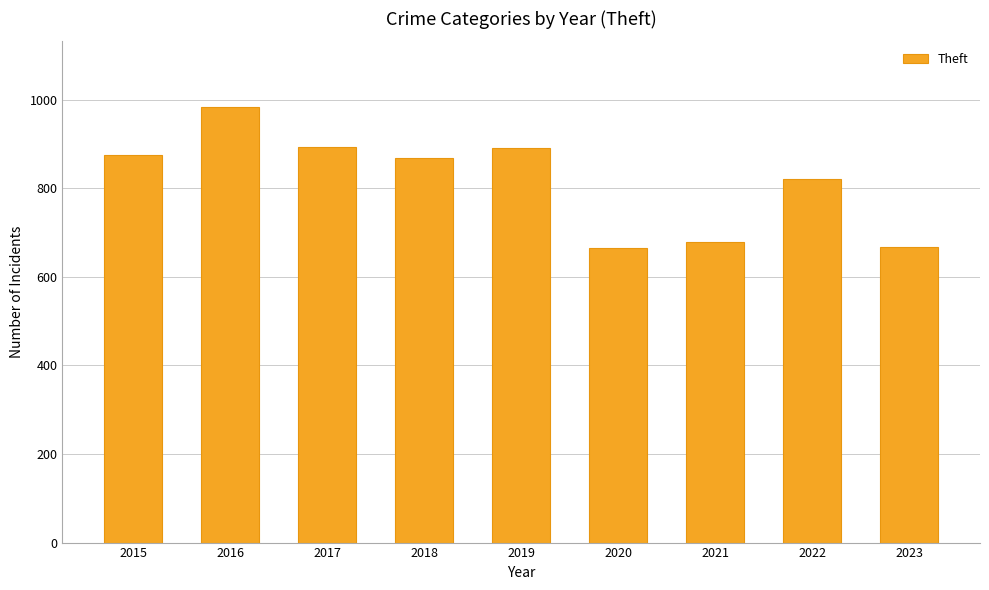

What is the difference between the maximum and minimum values?

318